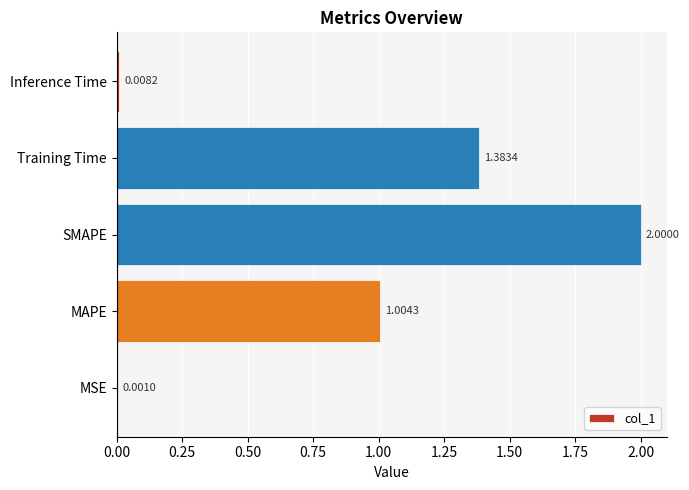

Which label corresponds to the largest value in the chart?

SMAPE